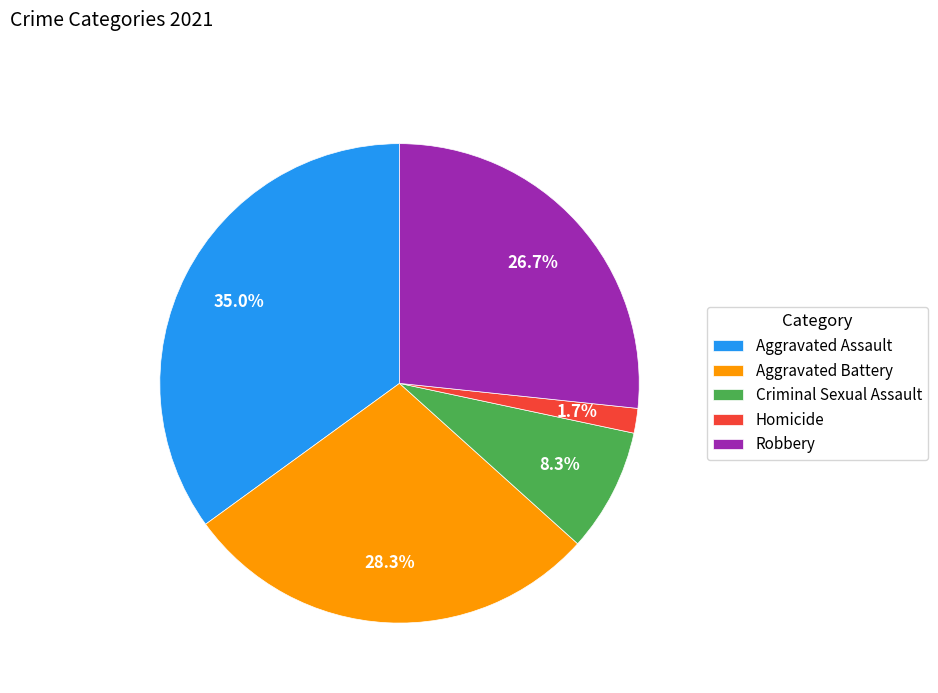

What percentage is the Criminal Sexual Assault slice, to the nearest percent?

8%